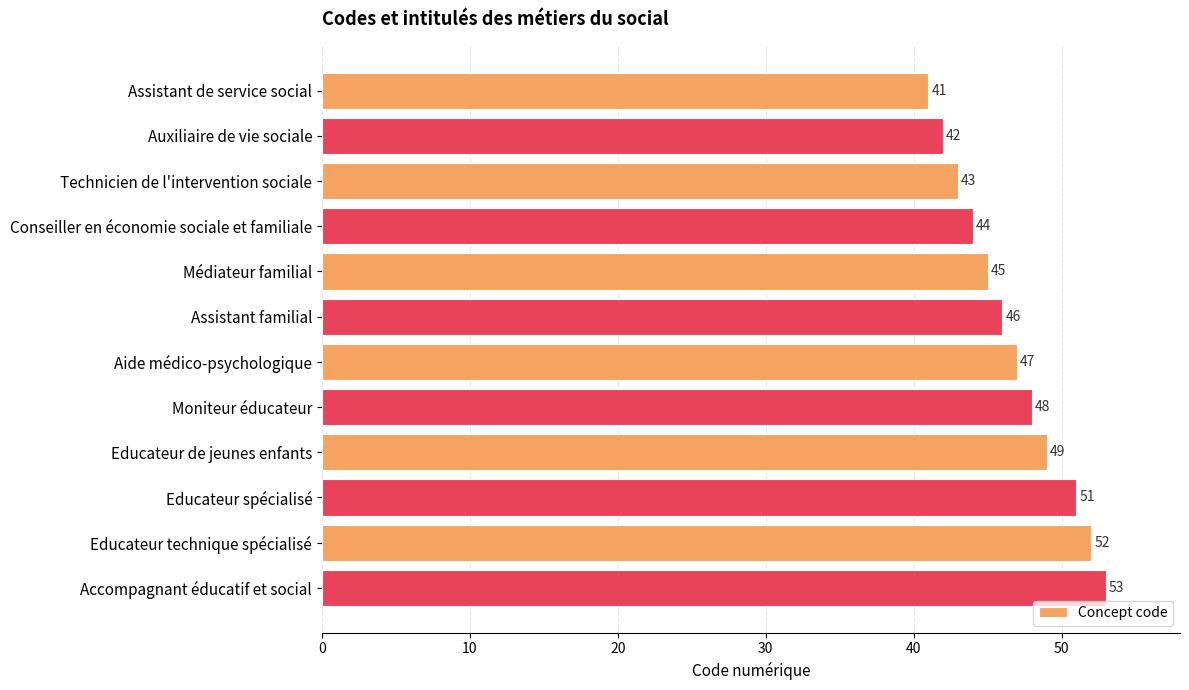

Approximately how many times larger is the value at Assistant familial compared to Educateur spécialisé?

0.9